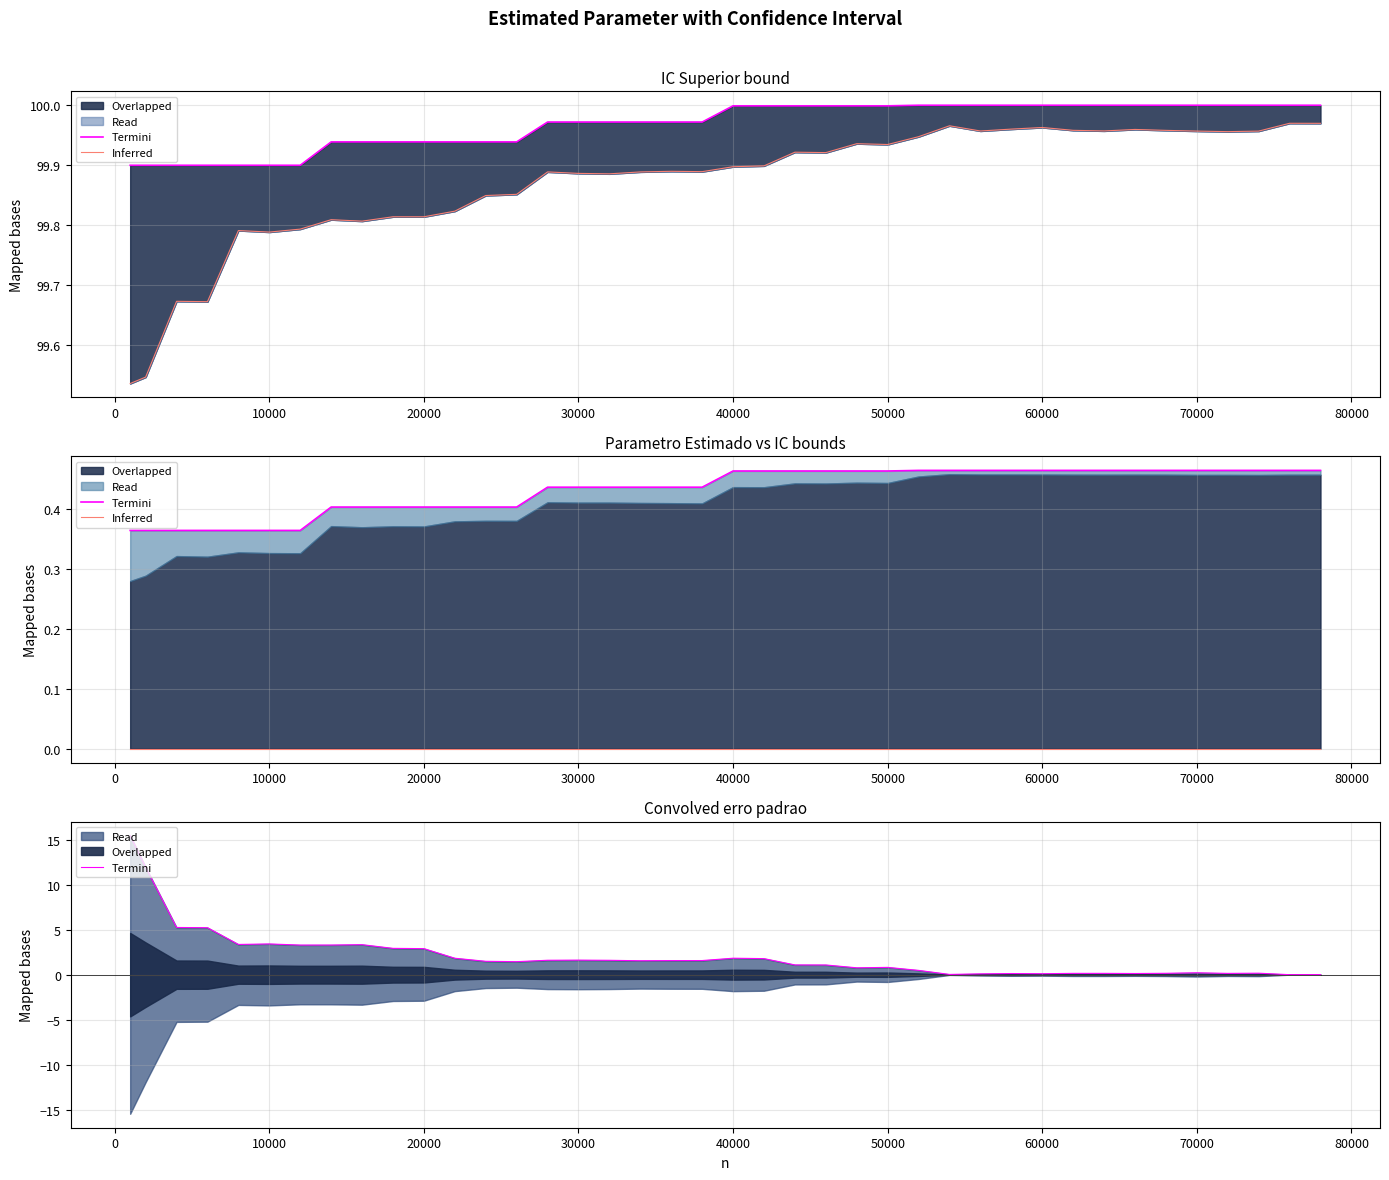

What is the minimum value for Inferred (ic_inf)?

99.5